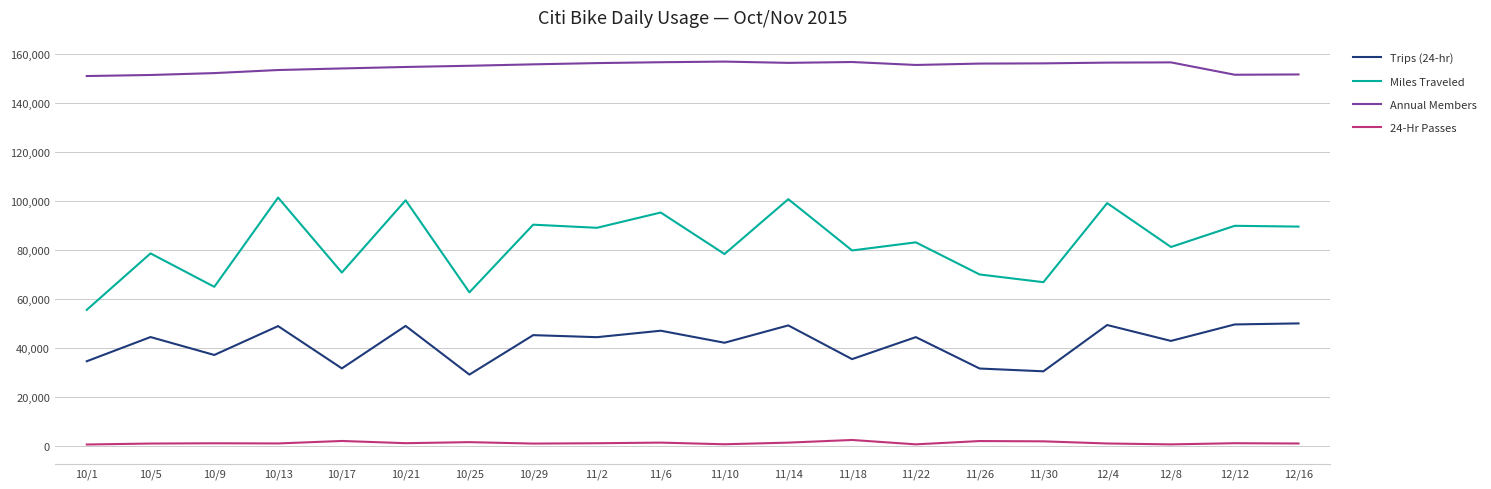

Rank the series by their average value, from lowest to highest.

24-Hr Passes, Trips (24-hr), Miles Traveled, Annual Members